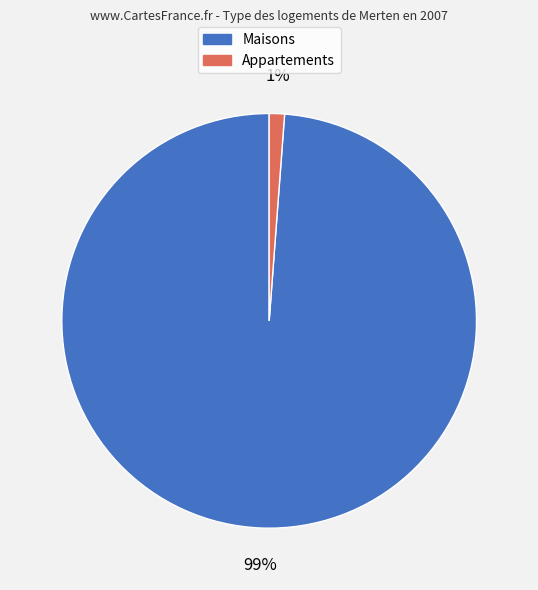

To the nearest percent, what is the difference between the largest and smallest slice percentages?

98%